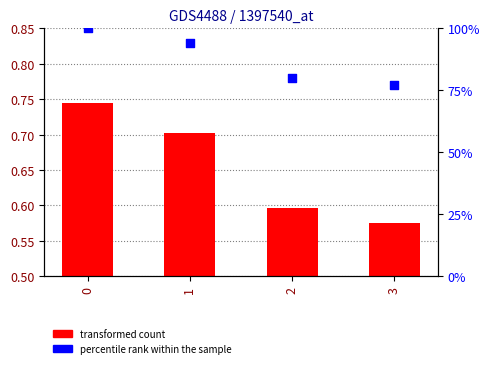

Which series has the widest spread of Y values?

percentile rank within the sample